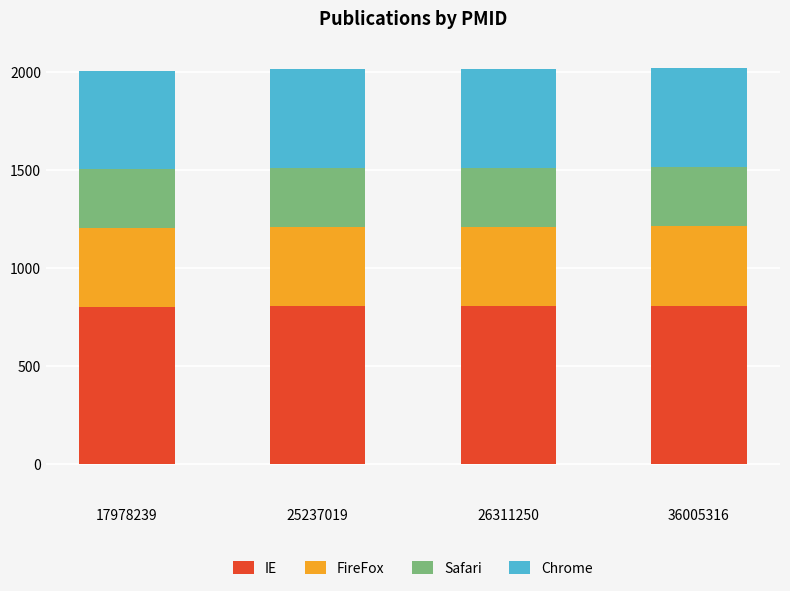

The value of IE at 17978239 is 802.8. True or false?

True